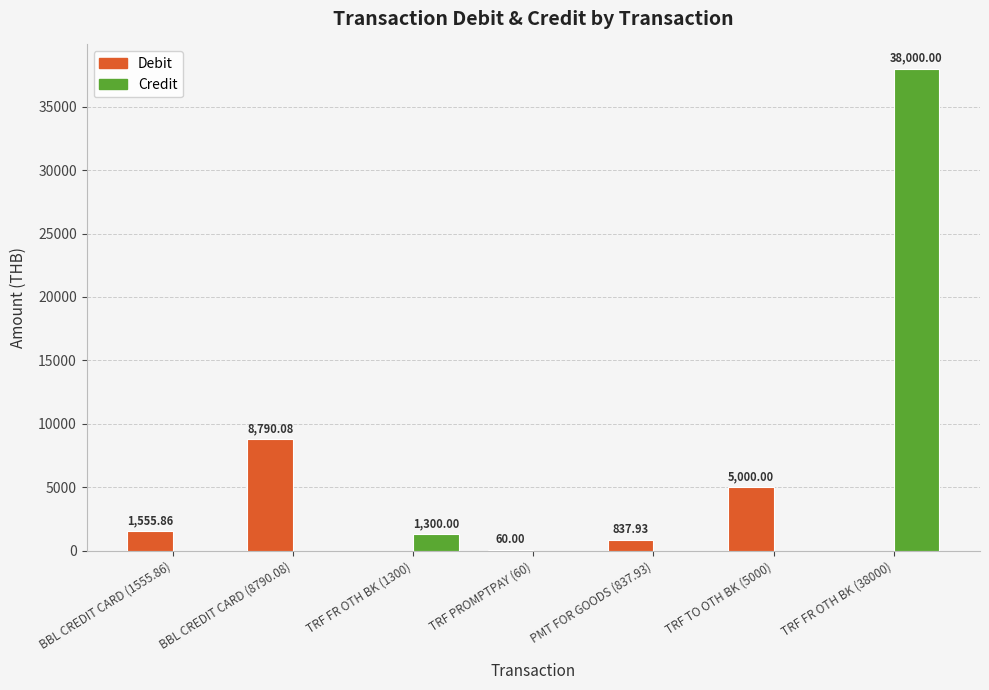

The value of Debit at BBL CREDIT CARD (1555.86) is 1555.9. True or false?

True